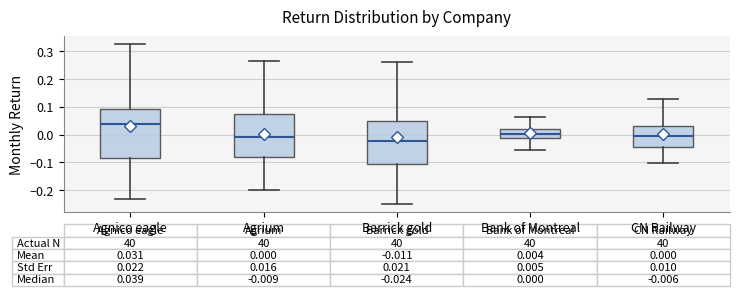

Comparing the boxes themselves (not the whiskers), which one is the tallest?

Agnico eagle